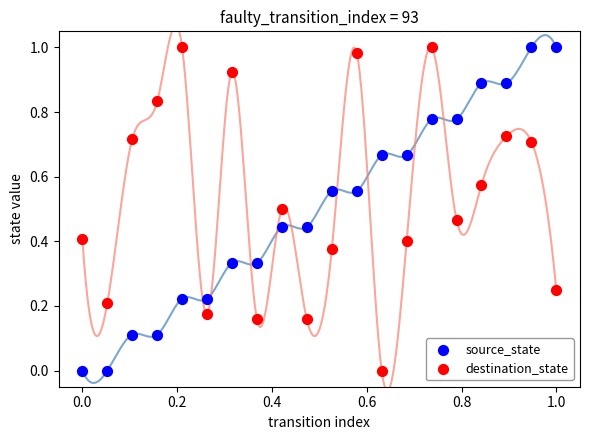

Which series contains the lowest Y value?

source_state